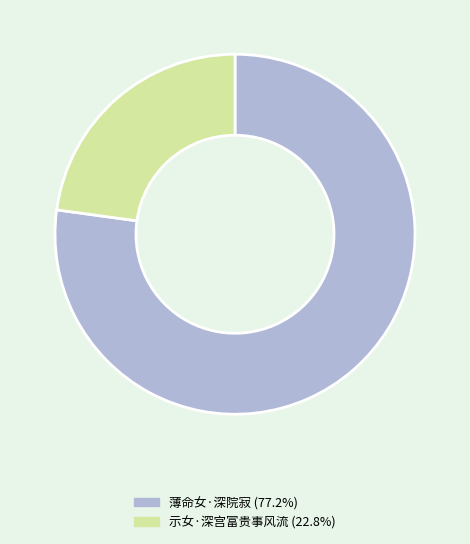

What is the smallest slice in the pie chart?

示女·深宫富贵事风流